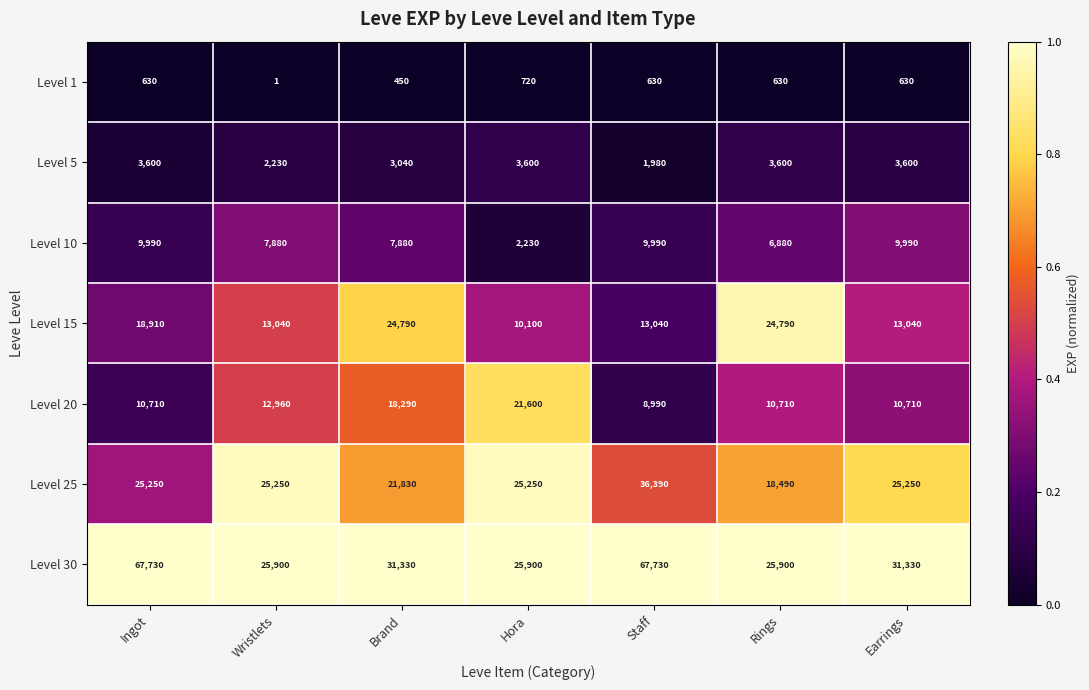

Is the value of Level 15 at Staff greater than the value of Level 25 at Earrings?

No